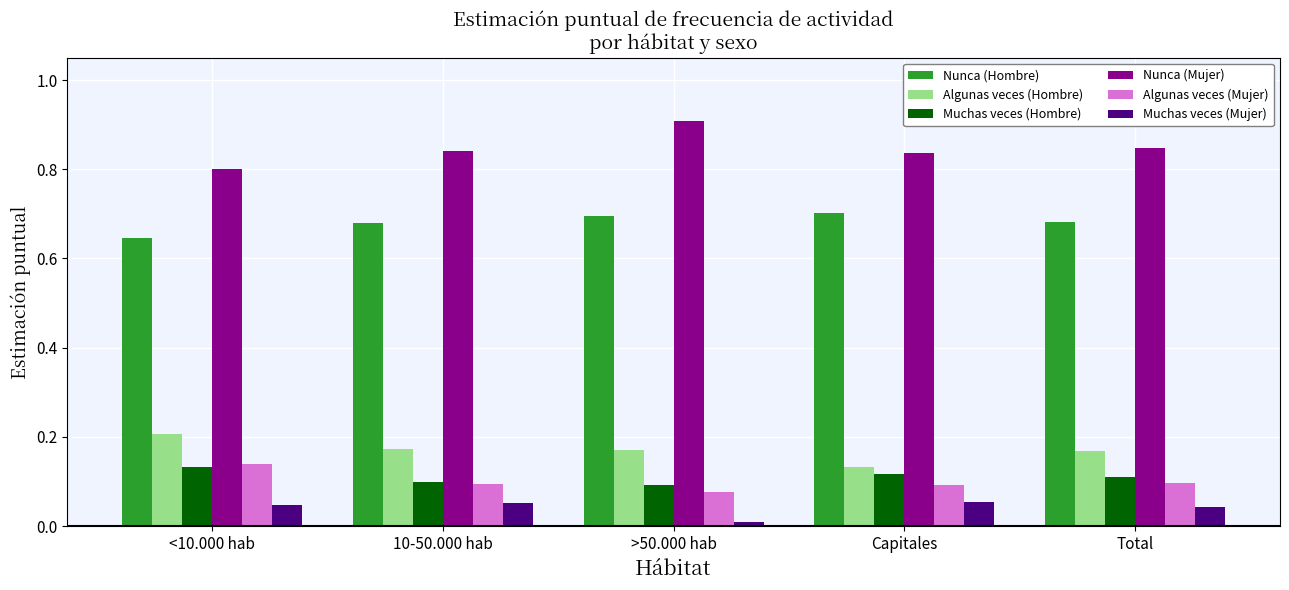

The value of Nunca (Mujer) at Total is 0.8. True or false?

True